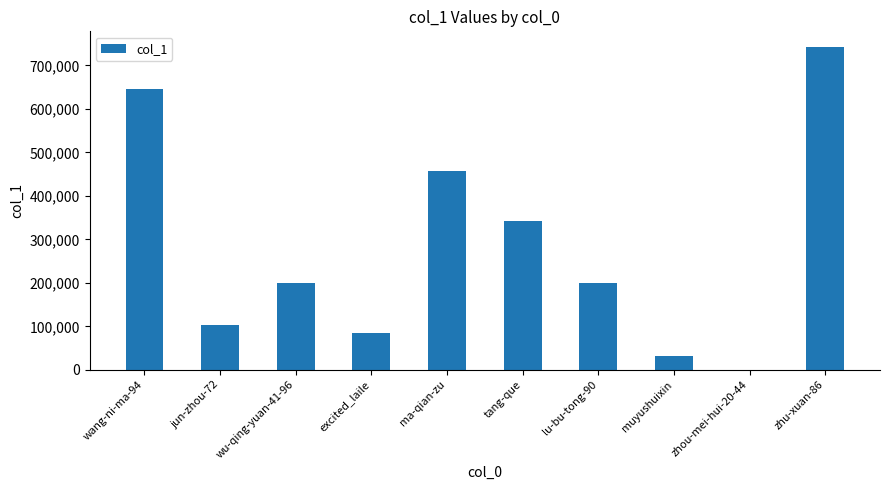

What is the ratio of the value at zhu-xuan-86 to the value at wu-qing-yuan-41-96?

3.7